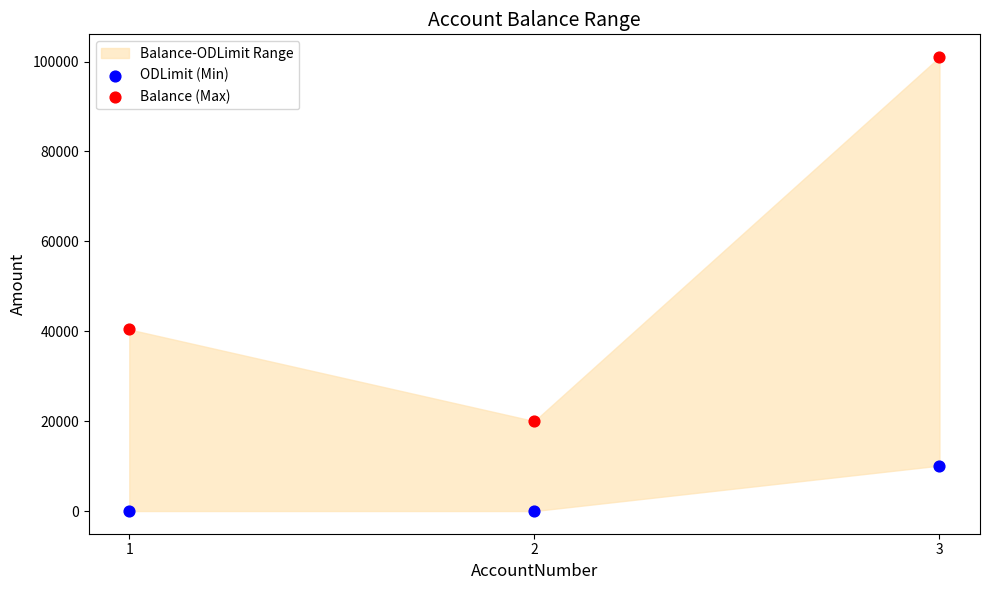

Which series has the largest Y range (max minus min)?

Balance (Max)